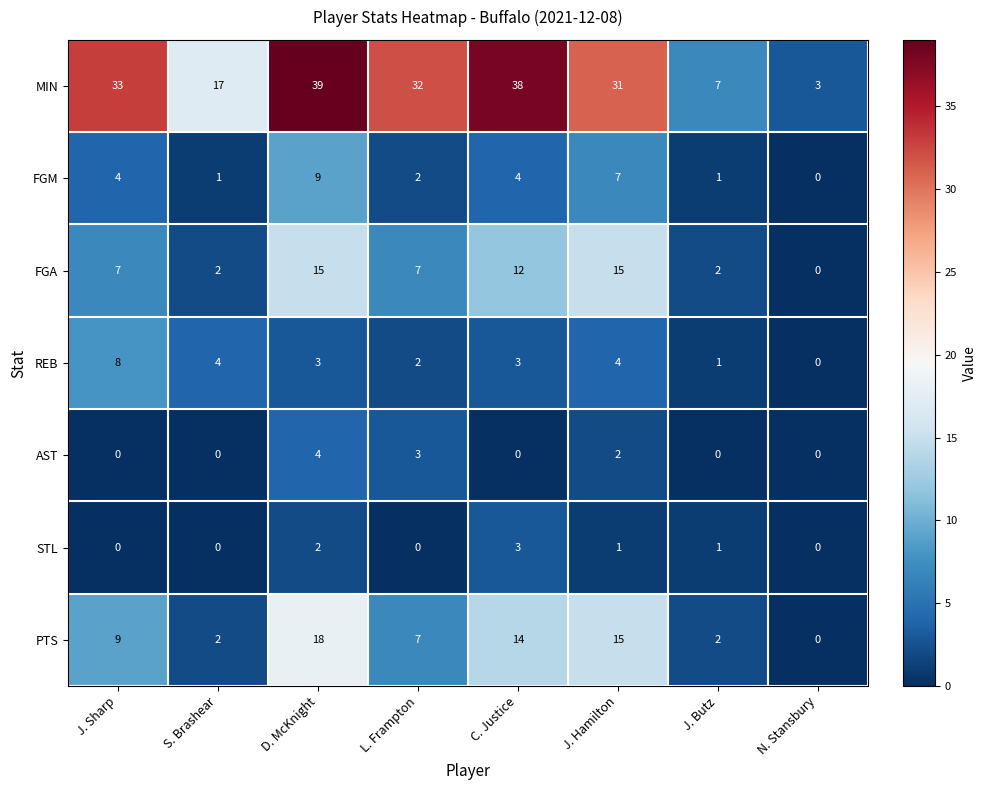

Count the STL values in the range 0 to 2.

7